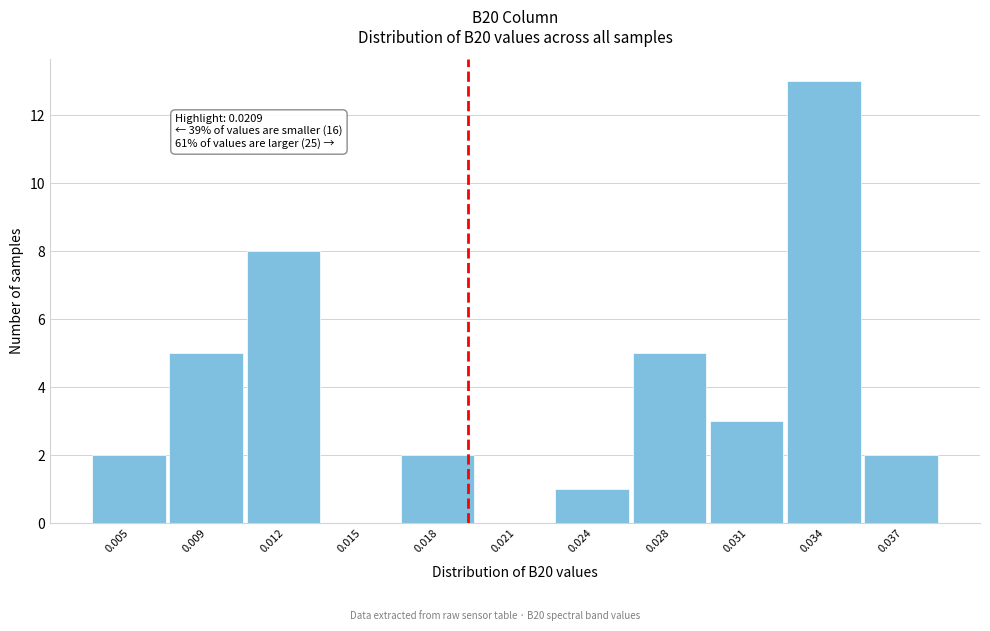

Reading right to left, transcribe all the data shown in this chart.

0.037=2	0.034=13	0.031=3	0.028=5	0.024=1	0.021=0	0.018=2	0.015=0	0.012=8	0.009=5	0.005=2